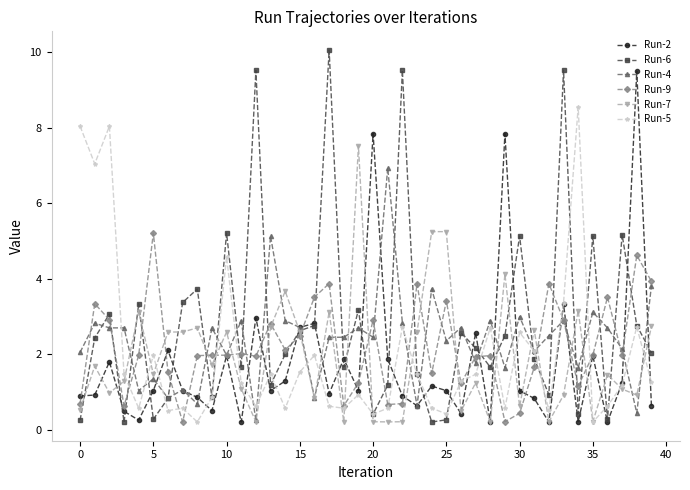

Rank the series by their maximum value, from highest to lowest.

Run-6, Run-2, Run-5, Run-7, Run-4, Run-9